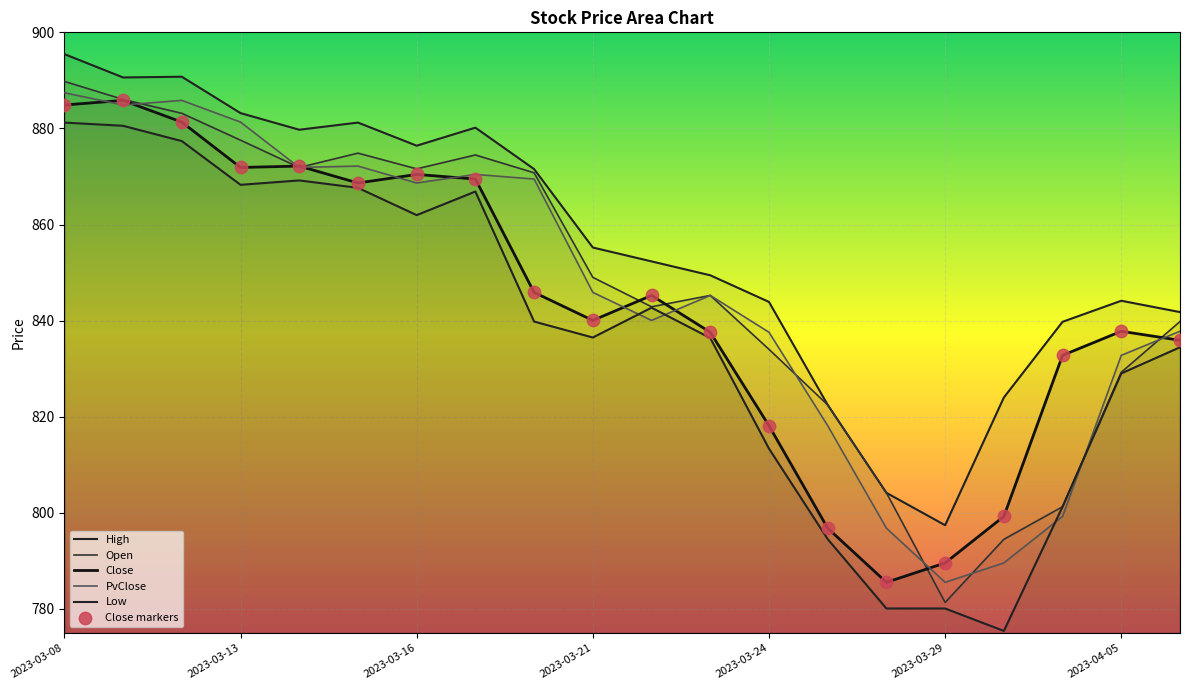

What are all the series names shown in the legend?

Close, Open, High, Low, PvClose